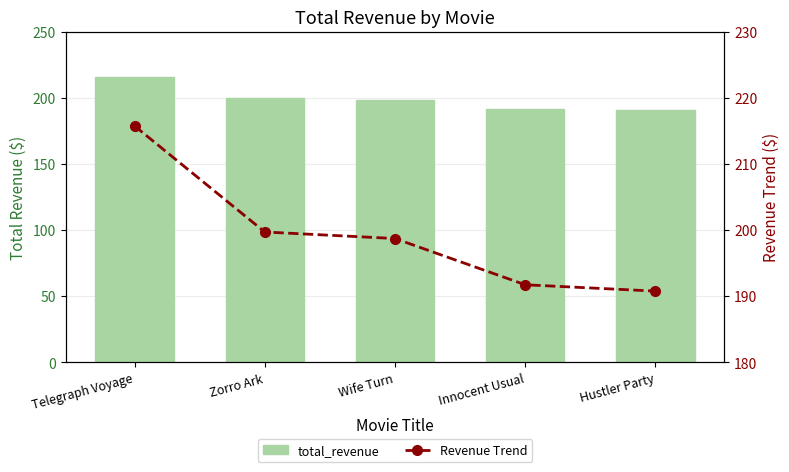

The Revenue Trend series shows 198.7 at Wife Turn. True or false?

True